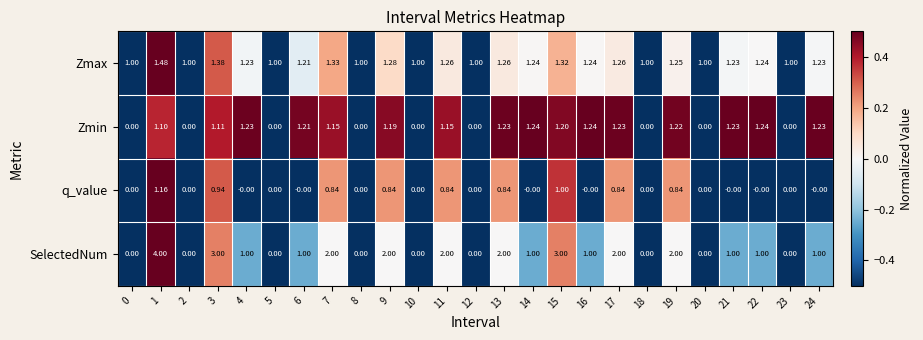

How many distinct data groups are displayed?

4